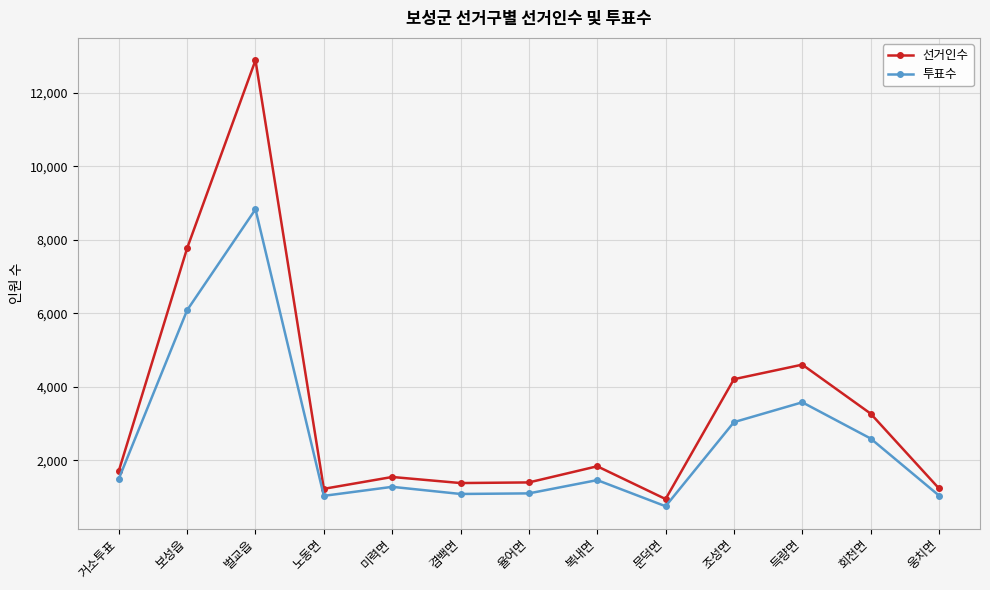

List the series in order of their peak value, highest first.

선거인수, 투표수